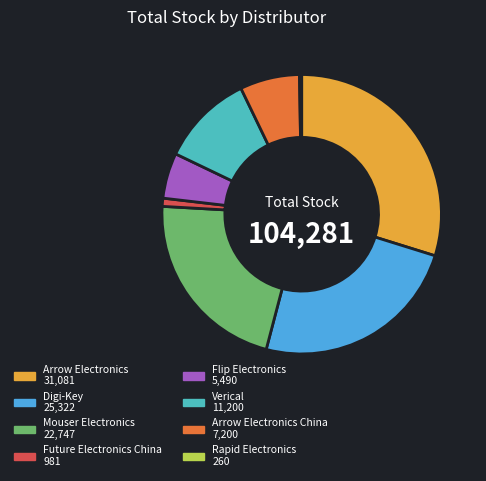

Does any single category account for the majority?

No